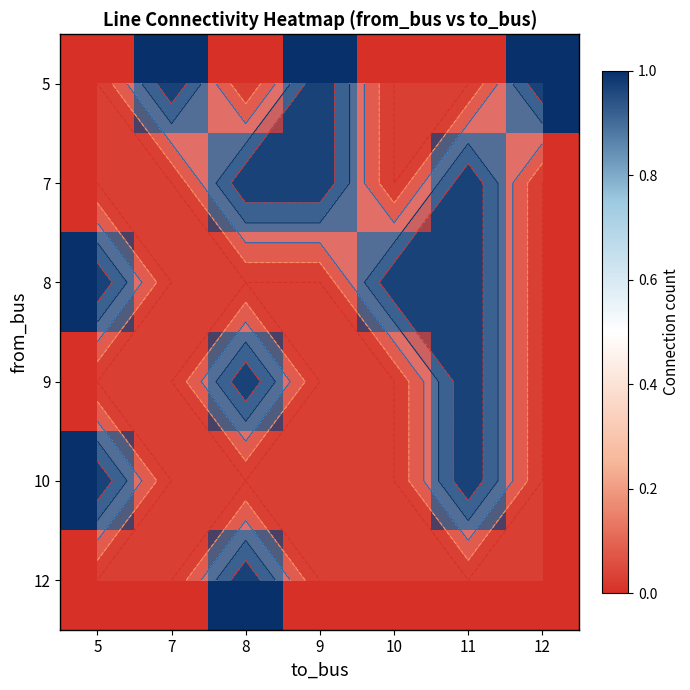

At which category is the sum across all series the highest?

11